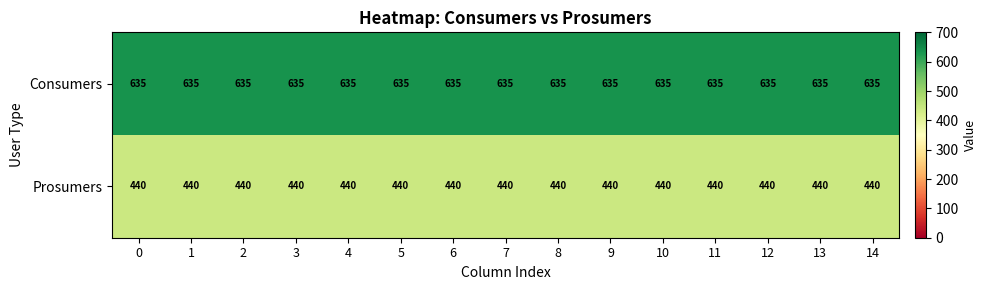

What is the highest value of the Consumers series?

635